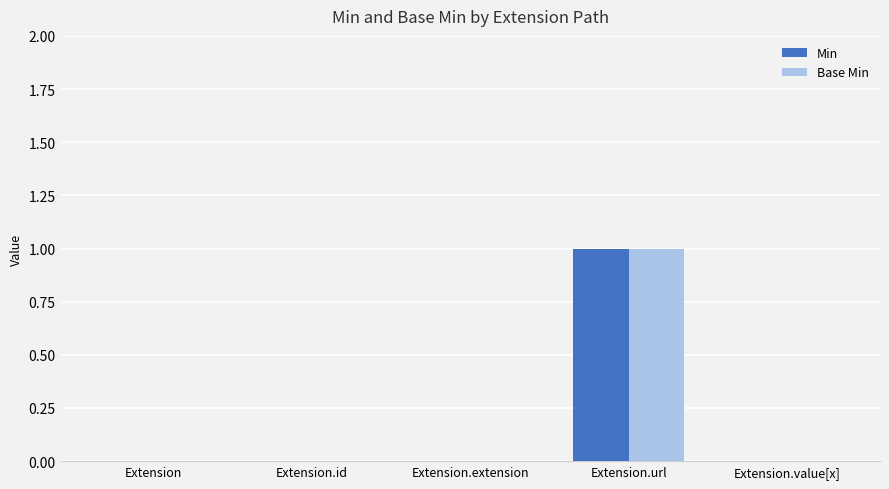

True or false: Base Min has a value of -1 at Extension.

False